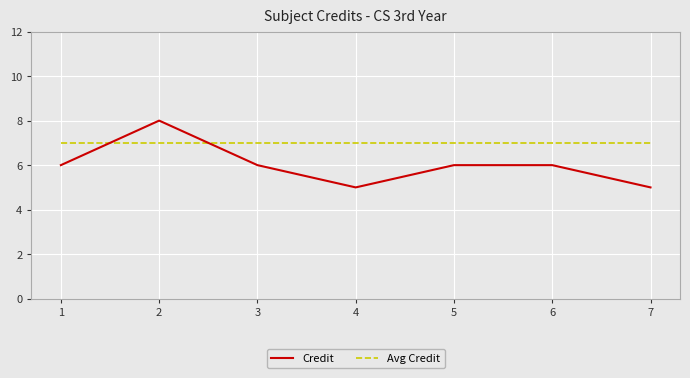

List the series in order of their overall mean, highest first.

Avg Credit, Credit